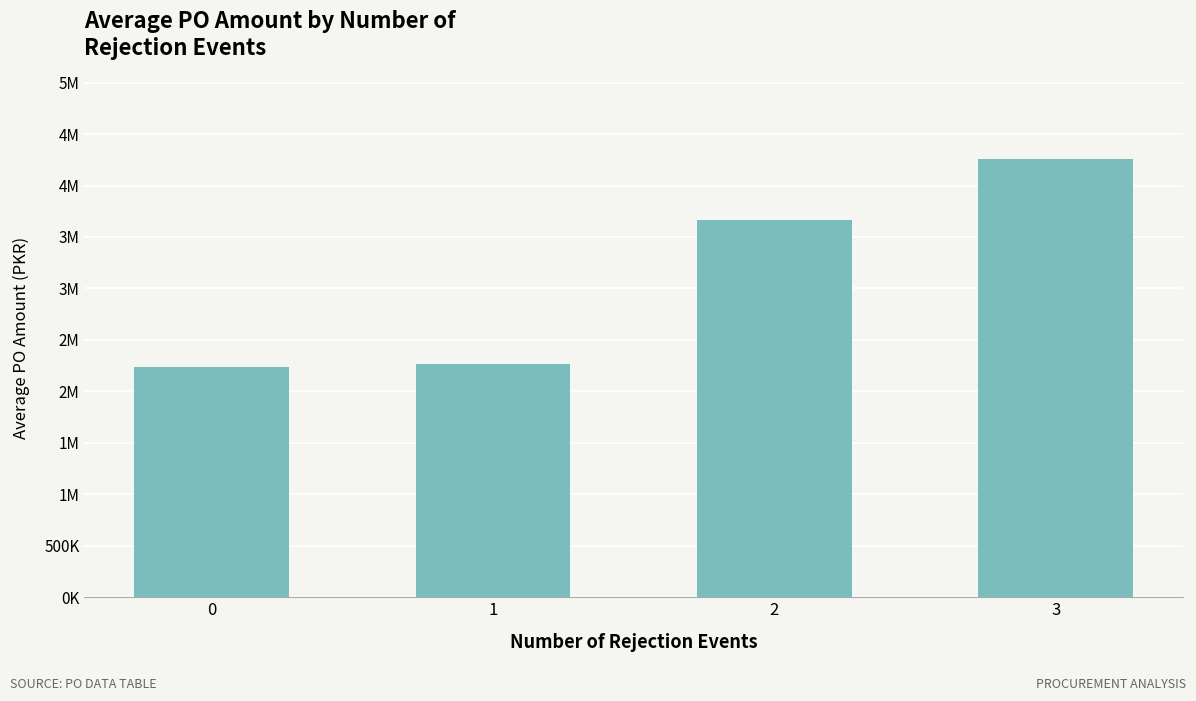

Reading left to right, list all the values displayed in this chart.

0=2233630.3	1=2269118.4	2=3664083.3	3=4261911.0